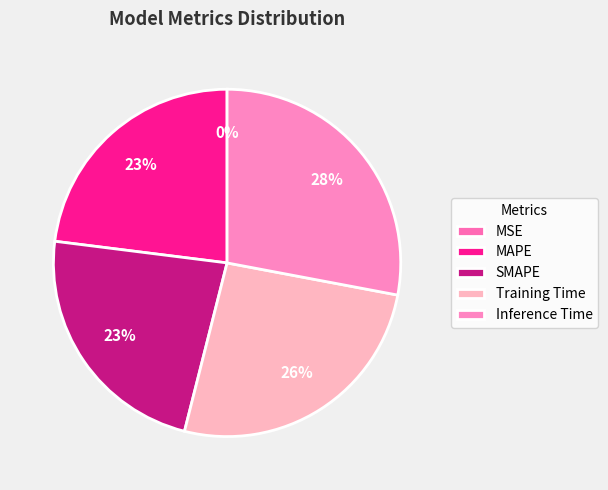

To the nearest percent, what percentage of the pie is MAPE?

23%